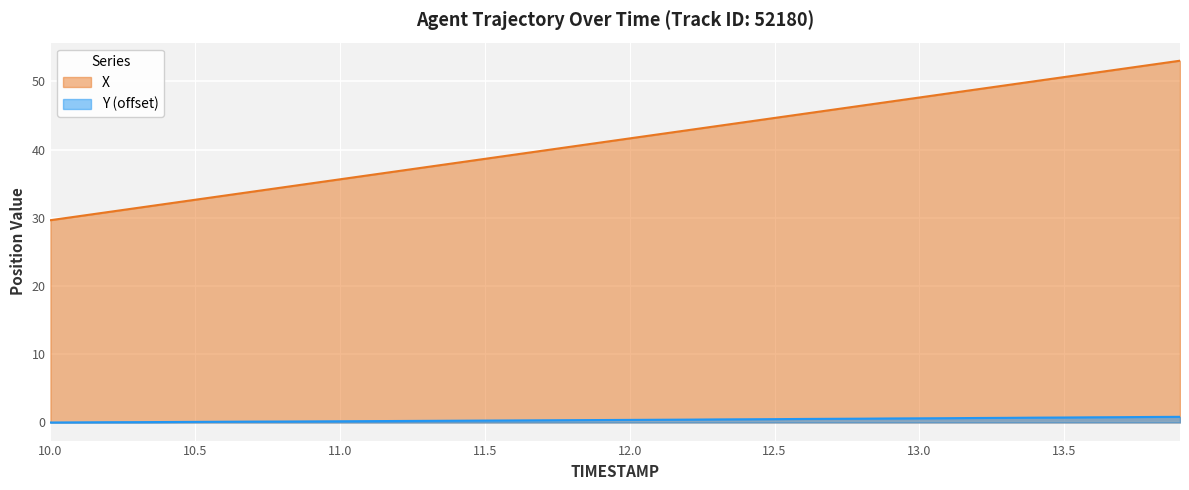

Rank the series by their maximum value, from lowest to highest.

Y (offset), X